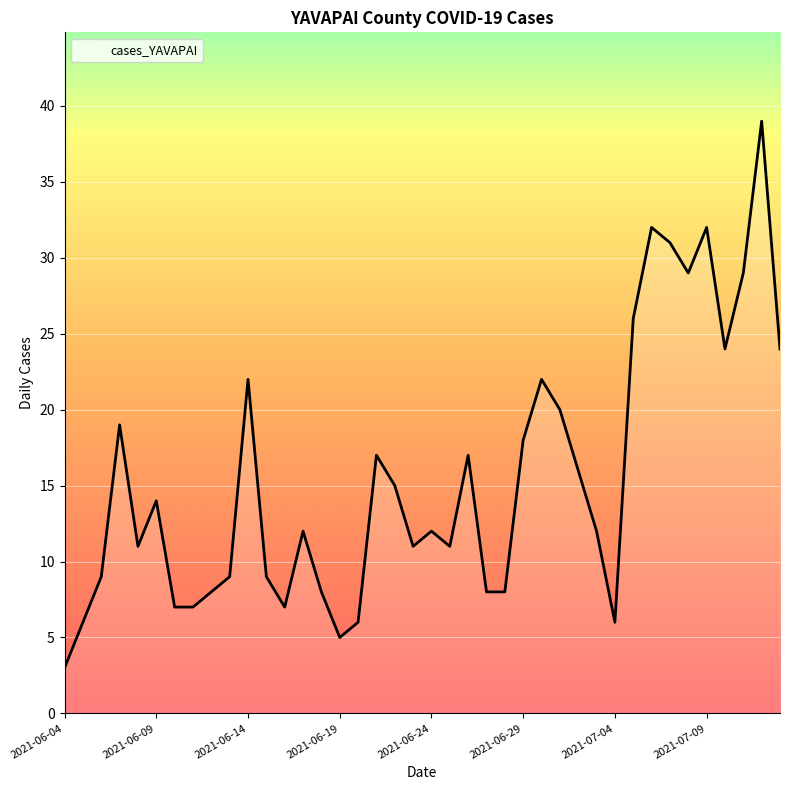

What is the difference between the maximum and minimum values?

36